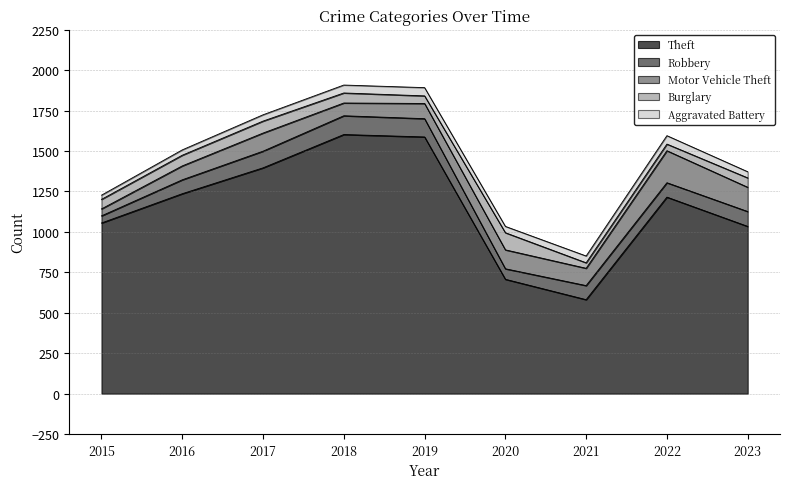

What is the difference between the Theft values at 2019 and 2021?

1006